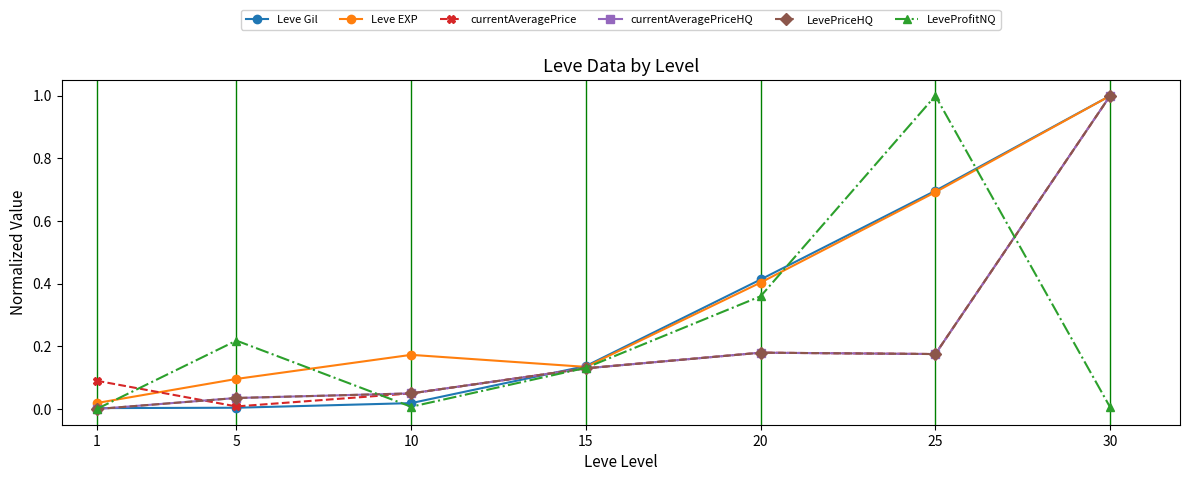

Does the chart have visible grid lines?

No